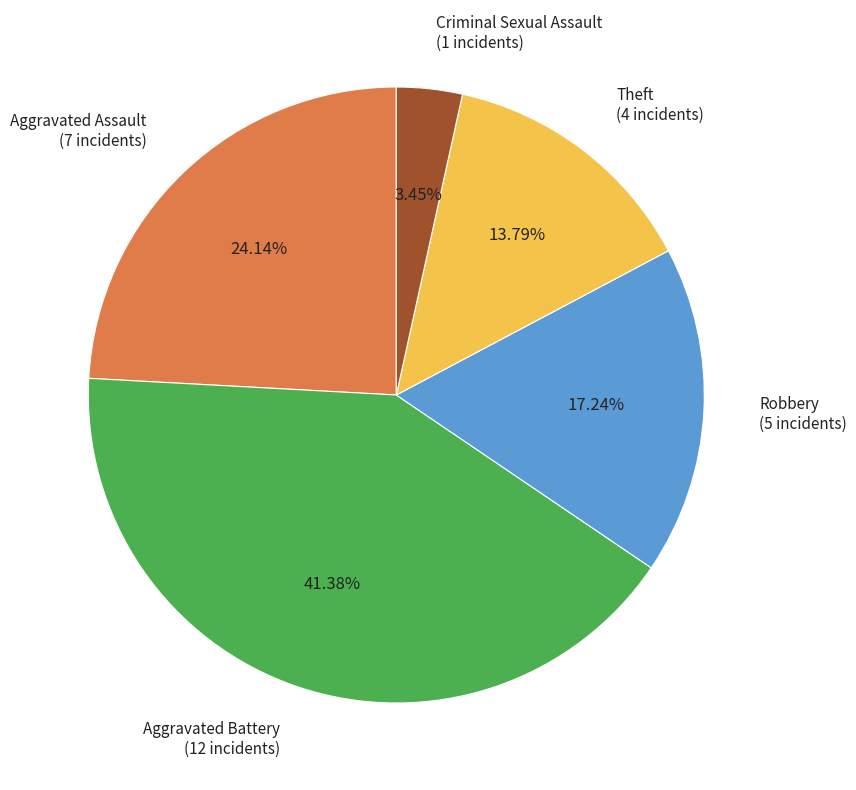

True or false: Aggravated Assault accounts for 24% of the total.

True